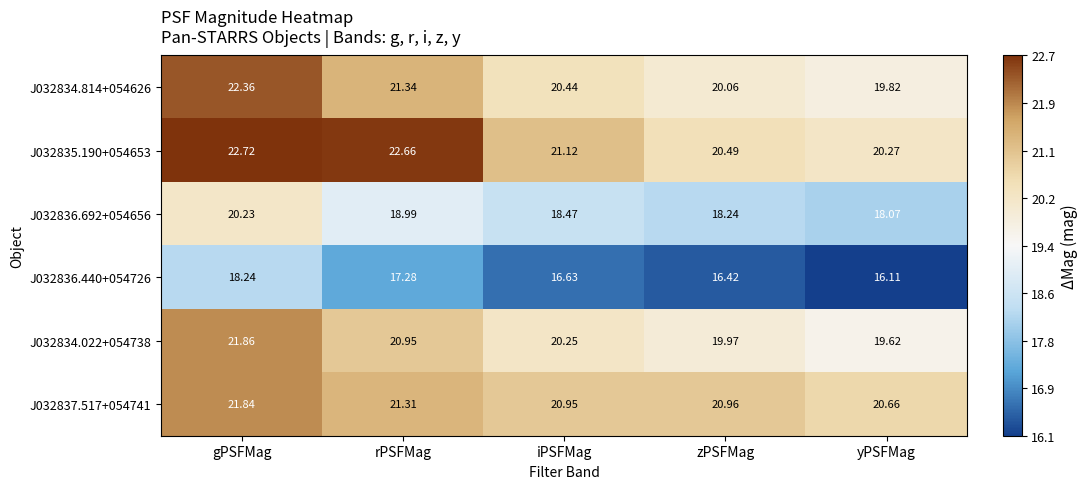

List the labels in order of J032834.022+054738 value, largest first.

gPSFMag, rPSFMag, iPSFMag, zPSFMag, yPSFMag